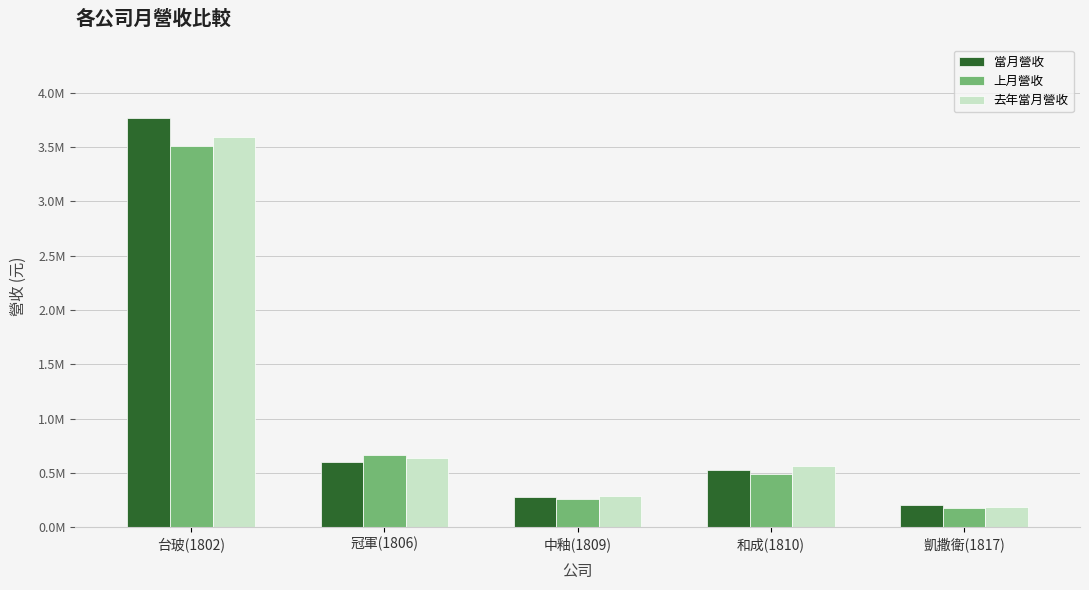

What is the difference between the maximum and minimum values in the 上月營收 series?

3334172